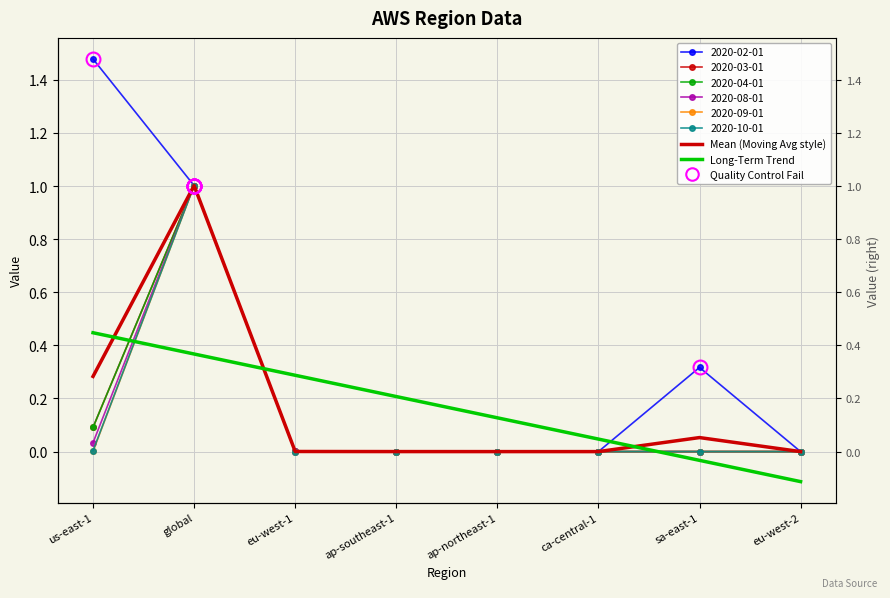

How many categories are shown in the chart?

8